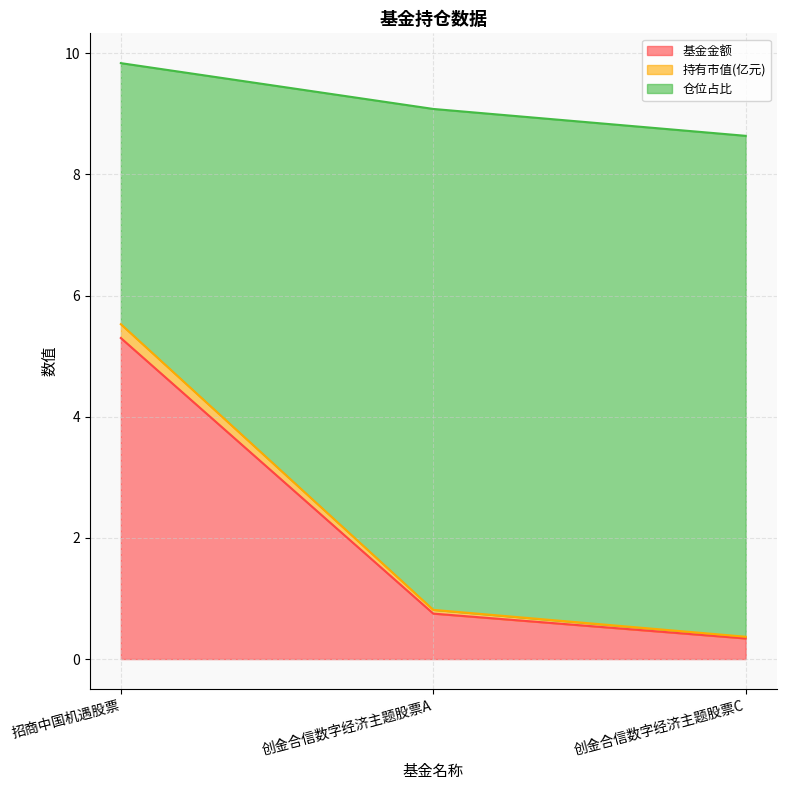

True or false: 基金金额 has a value of 0.3 at 创金合信数字经济主题股票C.

True